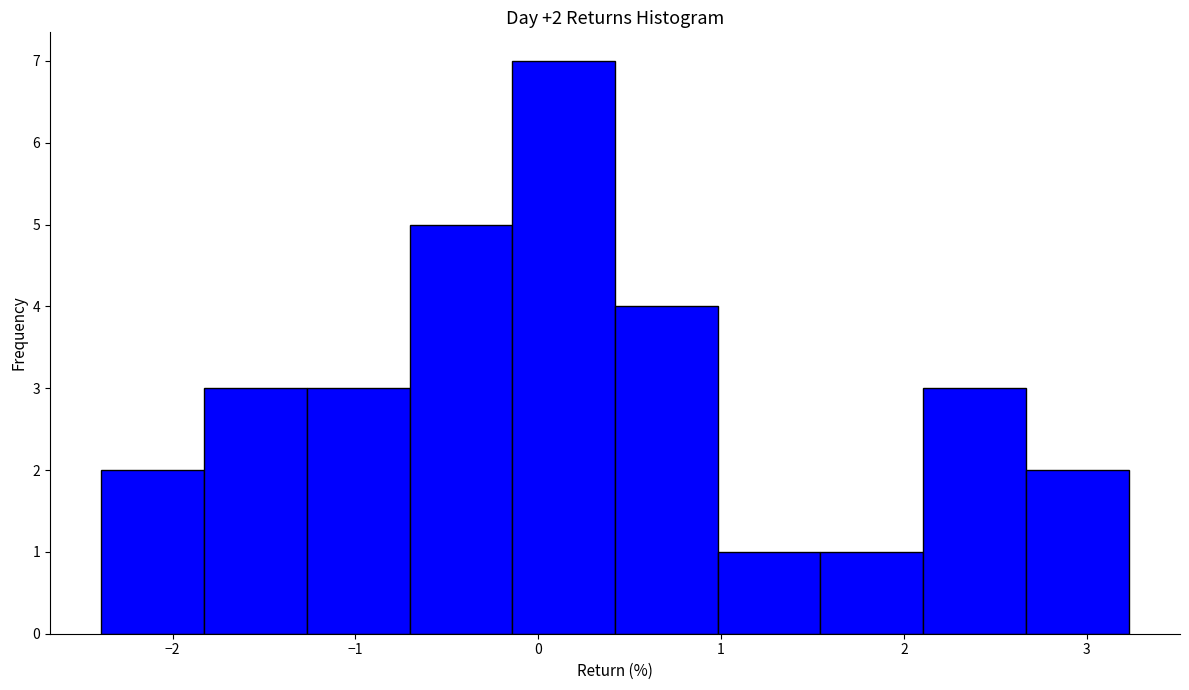

Which range on the x-axis has the tallest bar?

-0.1 to 0.4